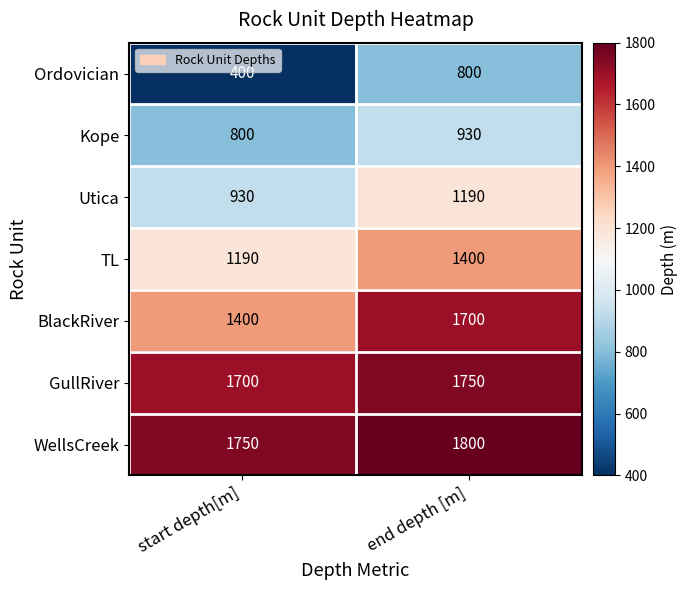

What is the difference between the maximum and minimum values in the Ordovician series?

400